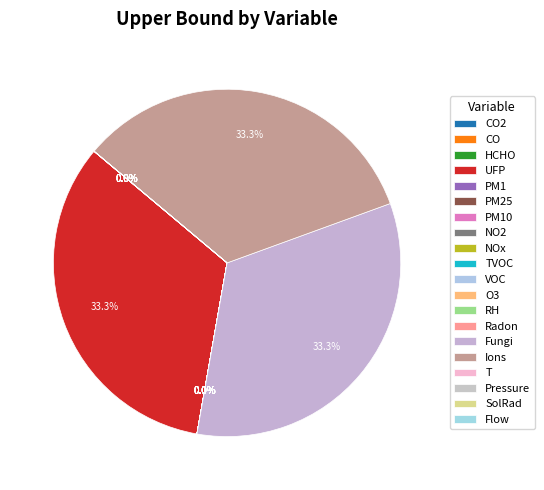

What percentage is NOT represented by SolRad?

100.0%